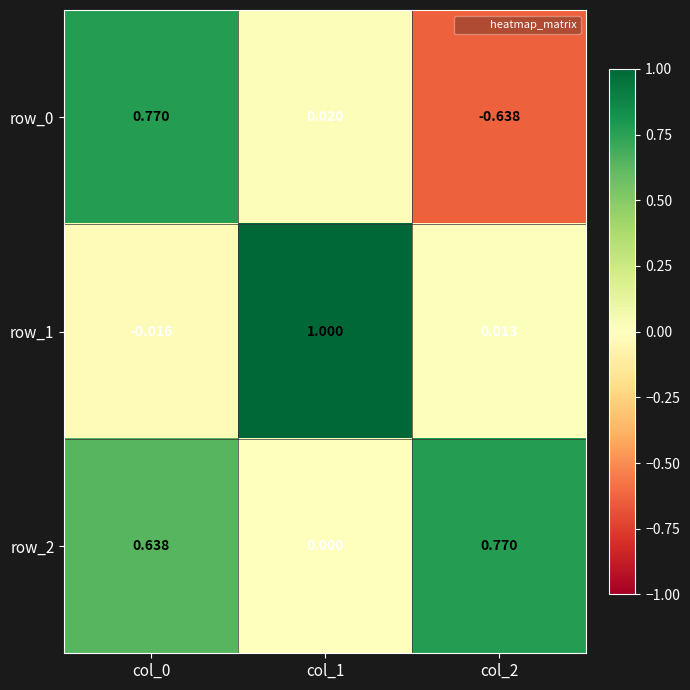

Is the value of row_1 at col_0 greater than the value of row_0 at col_2?

Yes